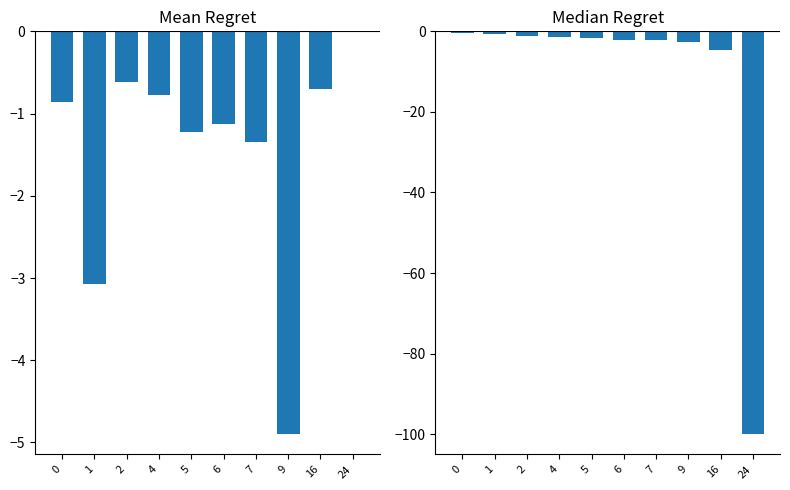

What is the spread (max minus min) of values at 4?

0.7